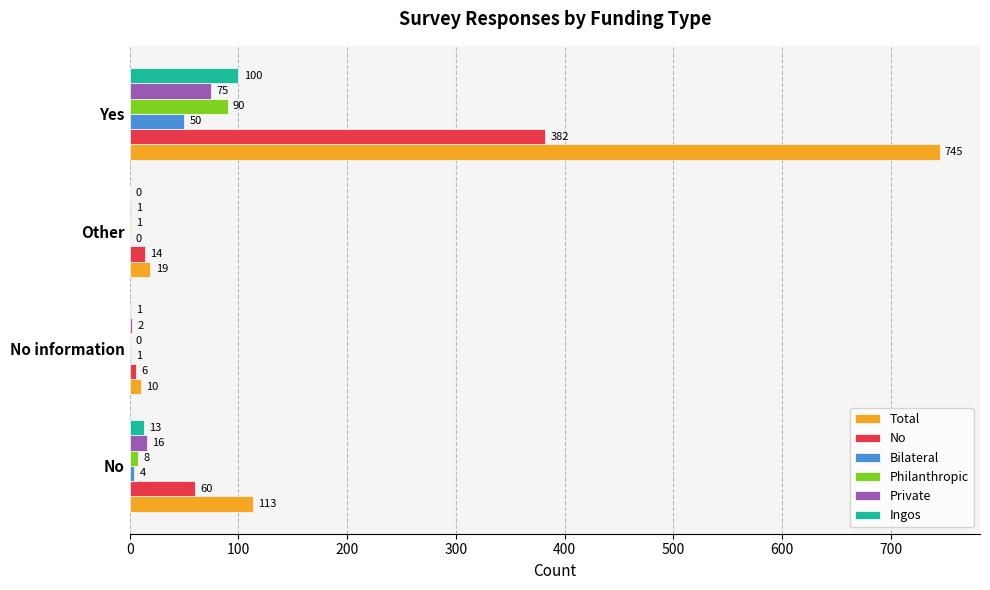

At which label is No closest to 194?

No